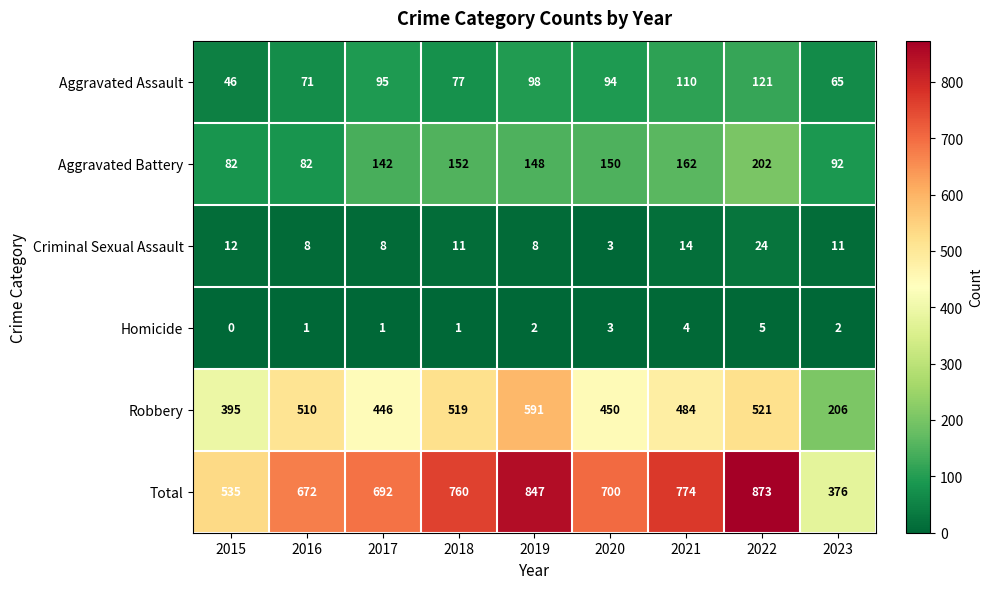

How many categories are shown in the chart?

9